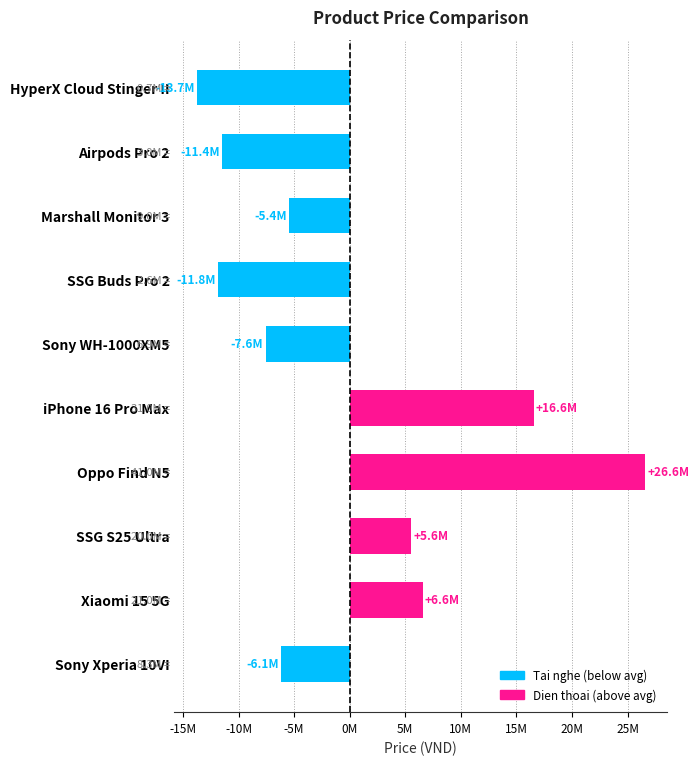

At which category does the chart reach its peak across all series?

Oppo Find N5